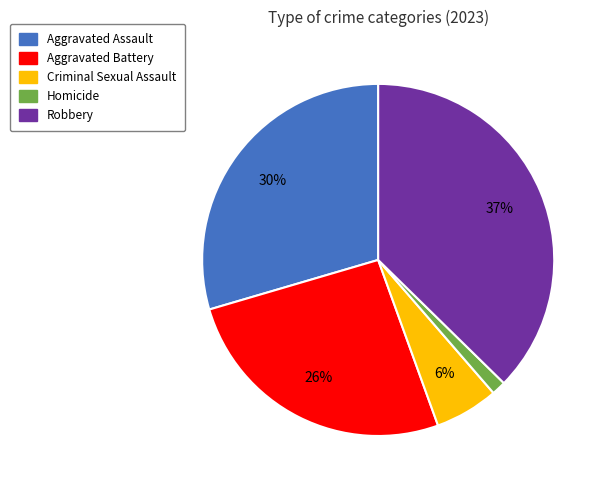

How many segments does this pie chart have?

5